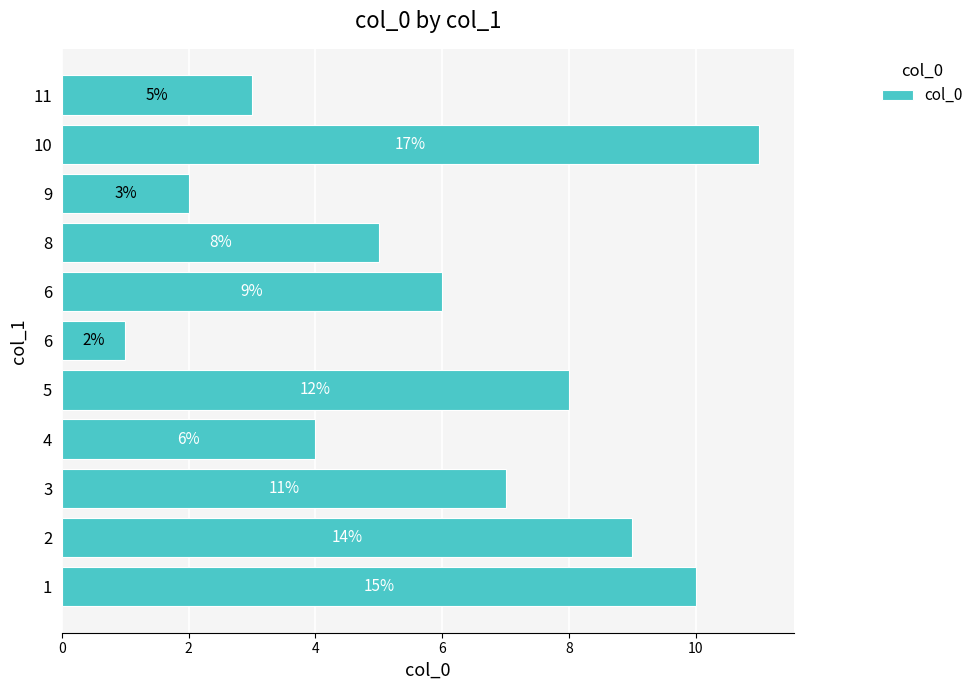

Does the chart contain any negative values?

No